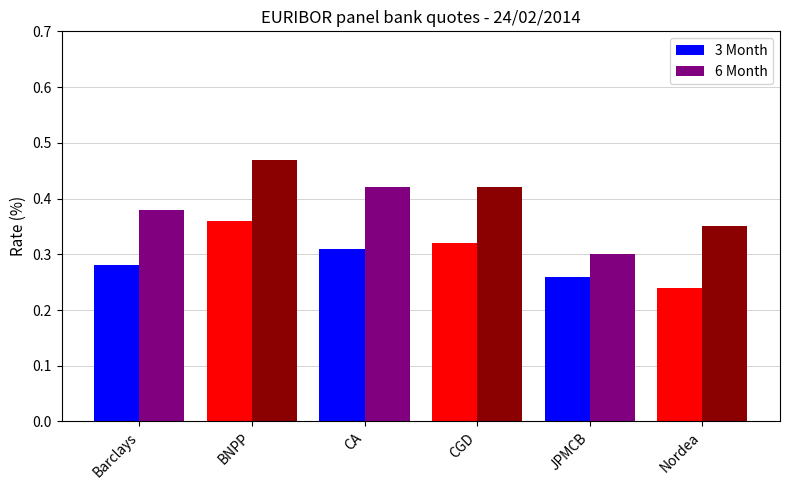

What are all the series names shown in the legend?

3 Month, 6 Month